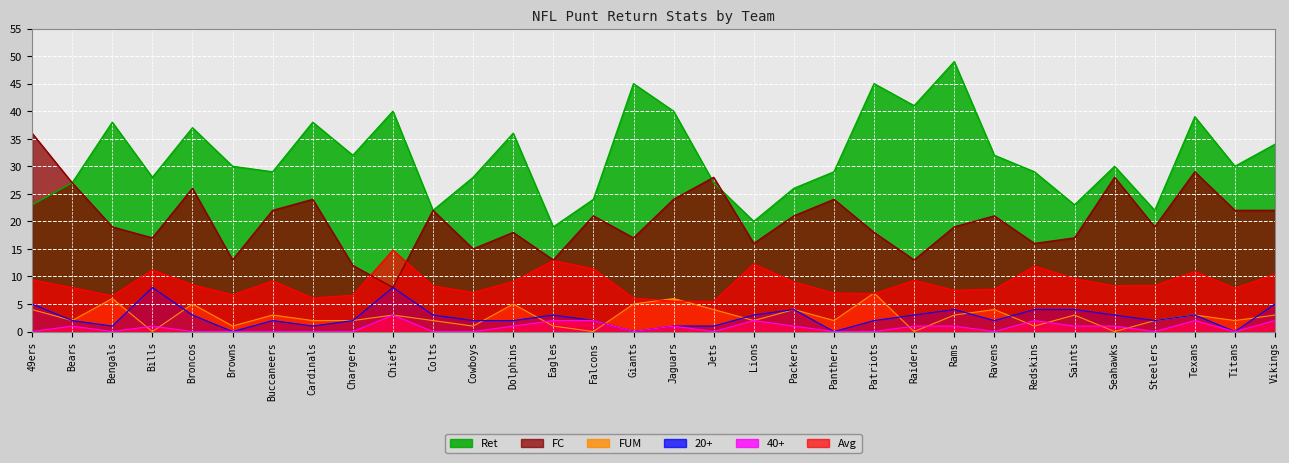

How many values in the FC series are below 21?

16